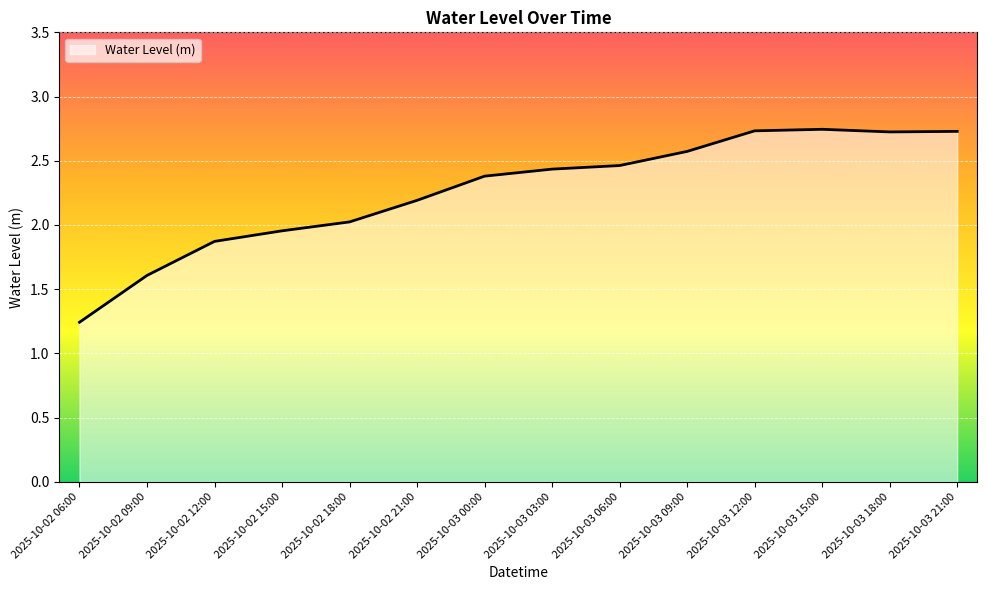

Approximately how many times larger is the value at 2025-10-03 06:00 compared to 2025-10-03 15:00?

0.9